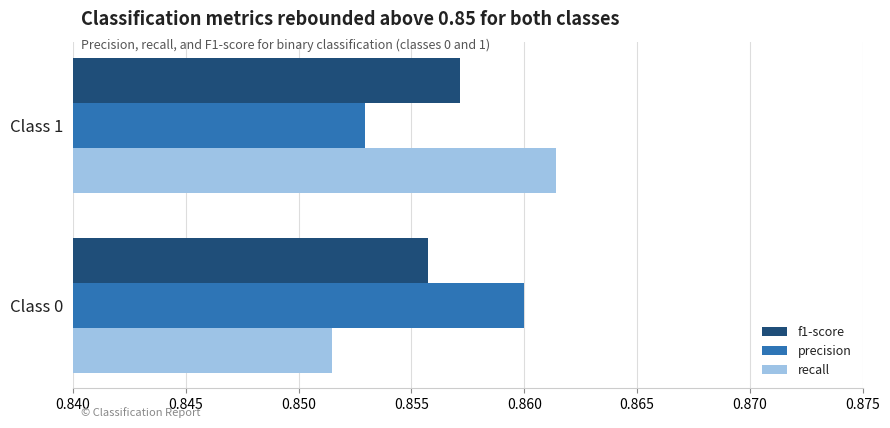

List the labels in order of precision value, smallest first.

Class 1, Class 0